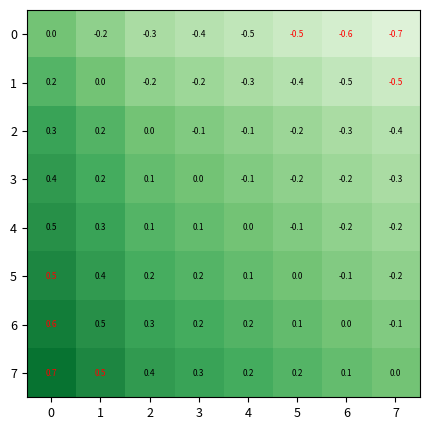

True or false: 1 has a value of -0.2 at 3.

True